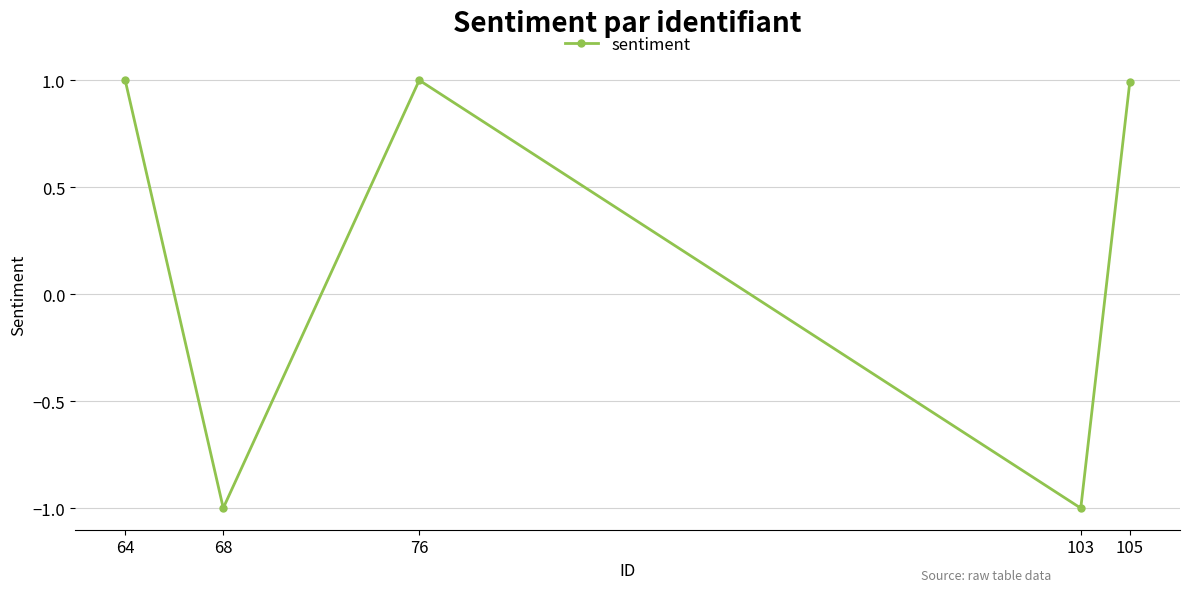

Count the number of categories in the chart.

5